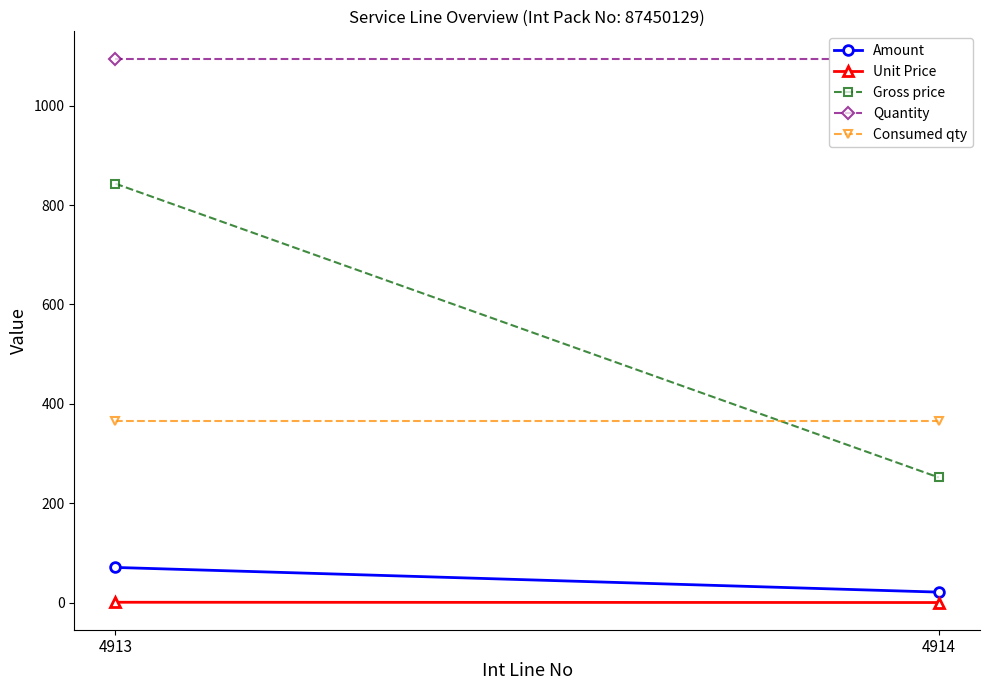

At which category does the chart reach its peak across all series?

4913